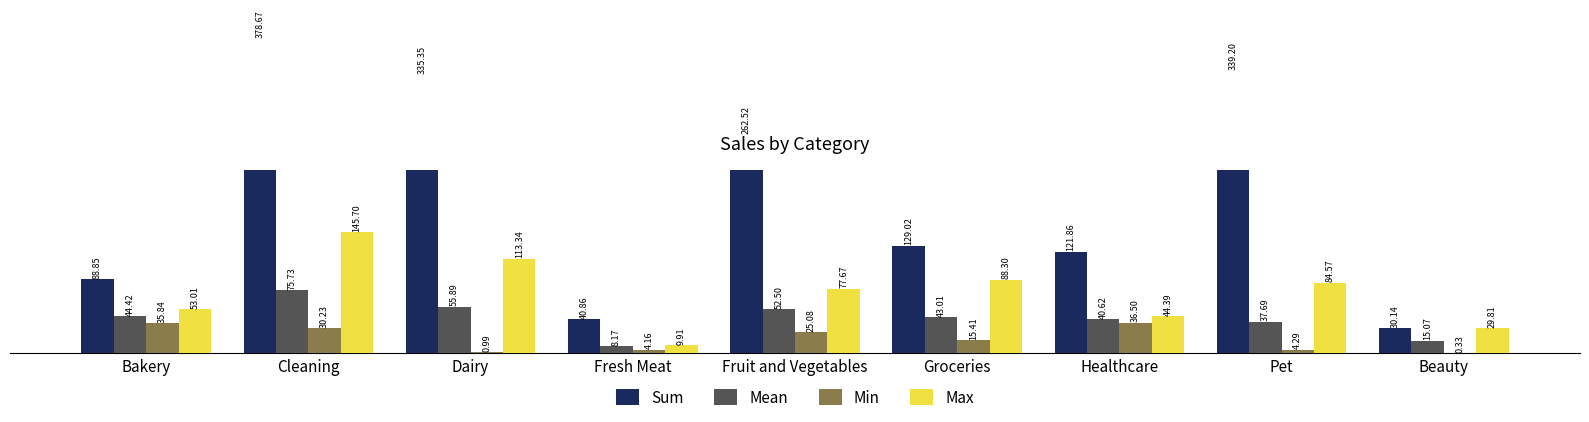

Which series has the widest spread of values?

Sum